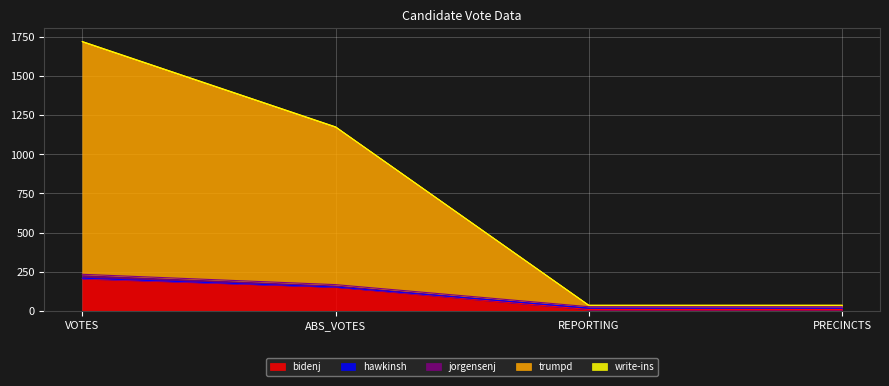

Count the trumpd values in the range 9 to 1486.

4